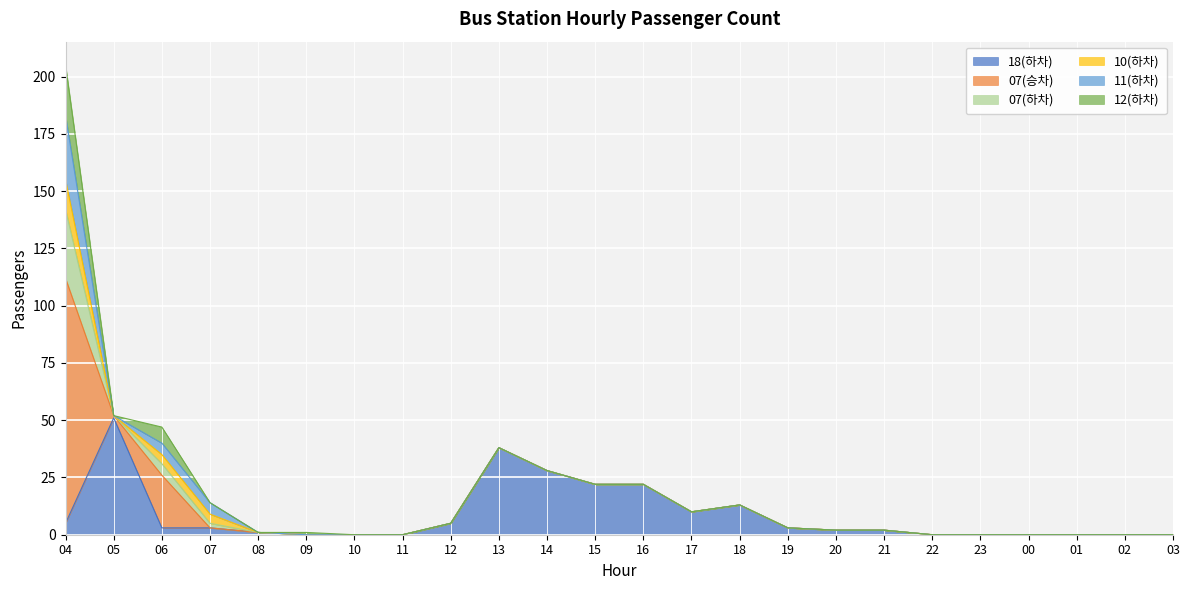

What are all the series names shown in the legend?

18(하차), 07(승차), 07(하차), 10(하차), 11(하차), 12(하차)